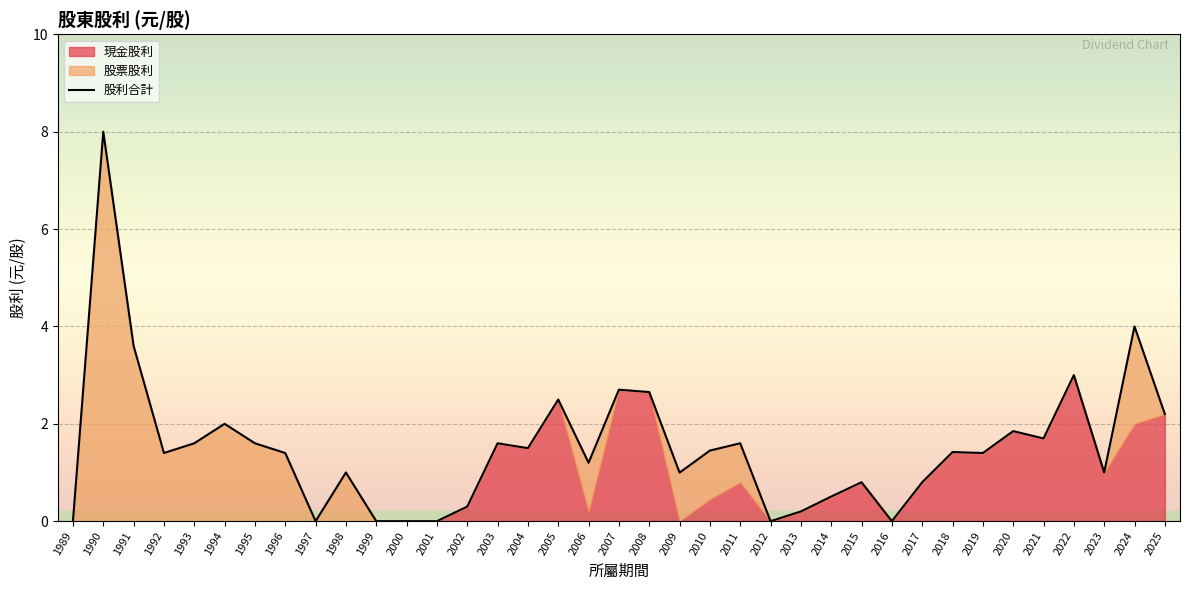

What is the greatest value displayed?

8.0